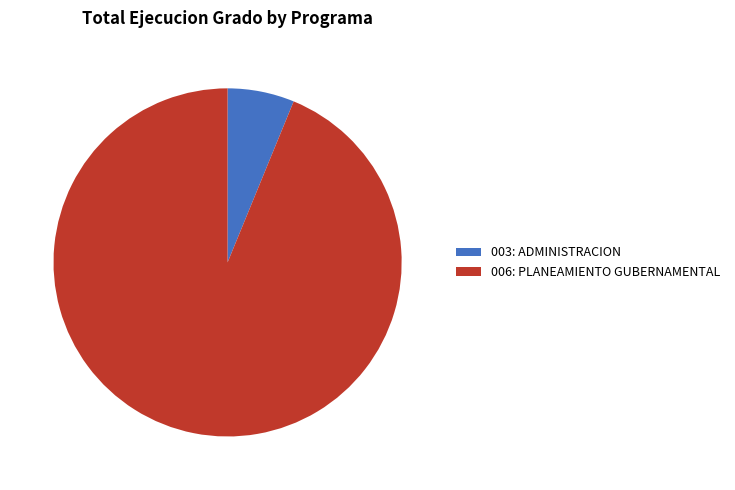

What is the ratio of the value at 006: PLANEAMIENTO GUBERNAMENTAL to the value at 003: ADMINISTRACION?

15.1